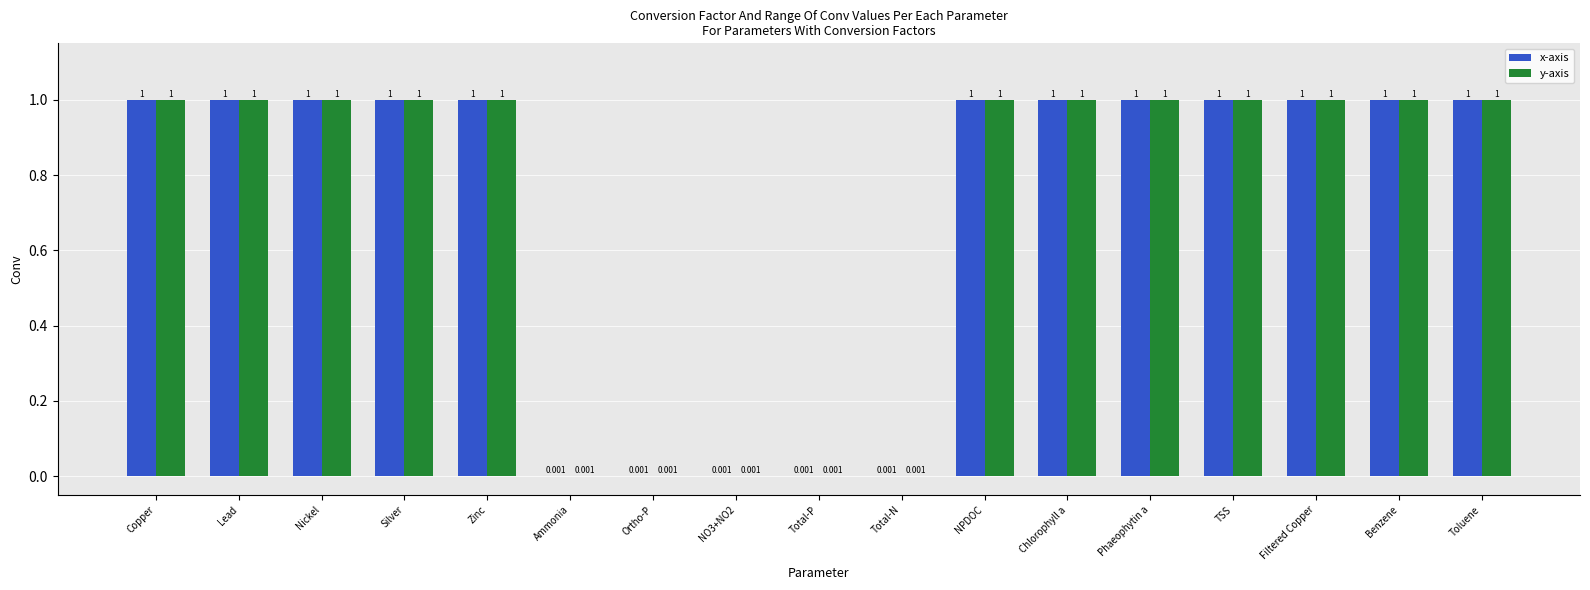

Are the bars horizontal?

No